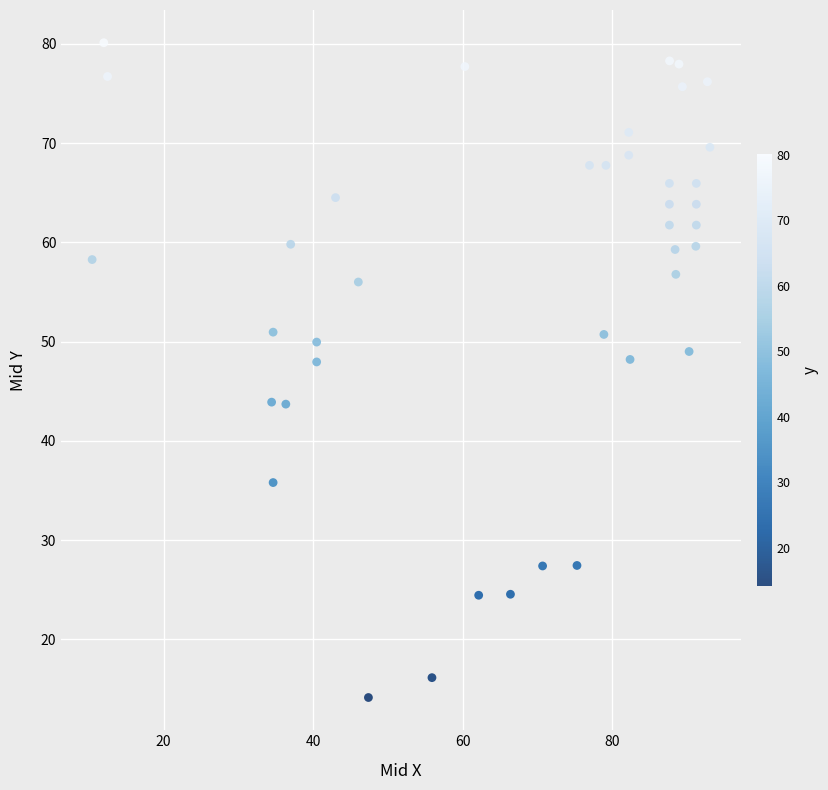

What is the range of X values (max minus min)?

82.6